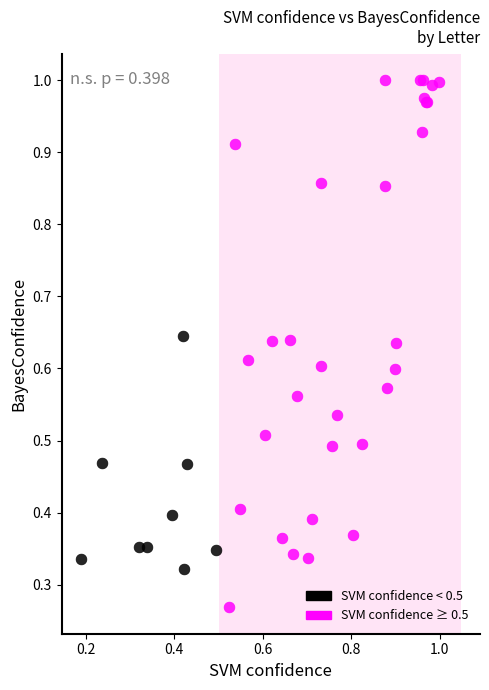

Which series reaches the minimum Y coordinate?

SVM confidence ≥ 0.5